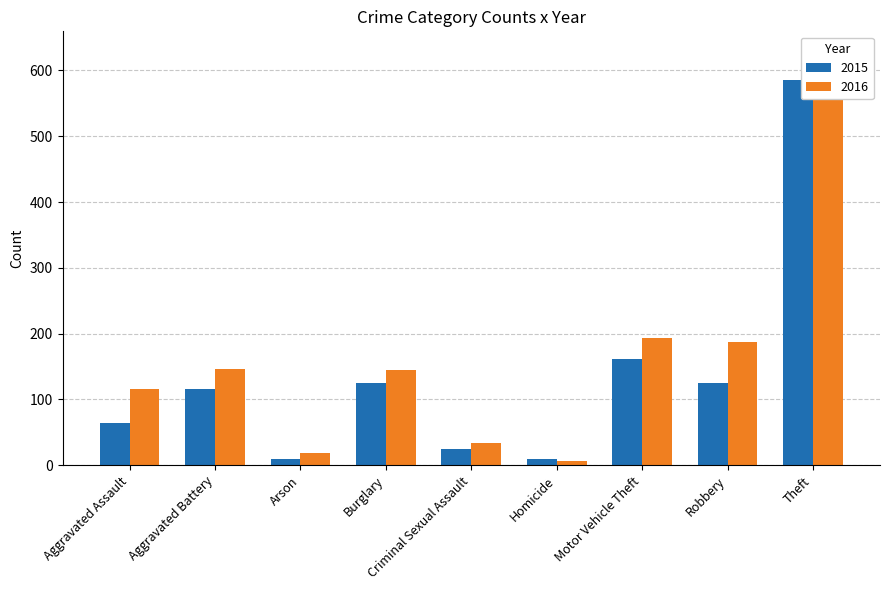

What are all the series names shown in the legend?

2015, 2016